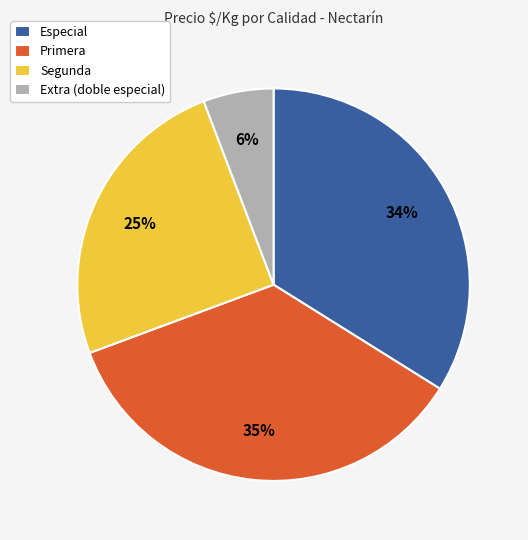

To the nearest percent, what is the average slice percentage?

25%